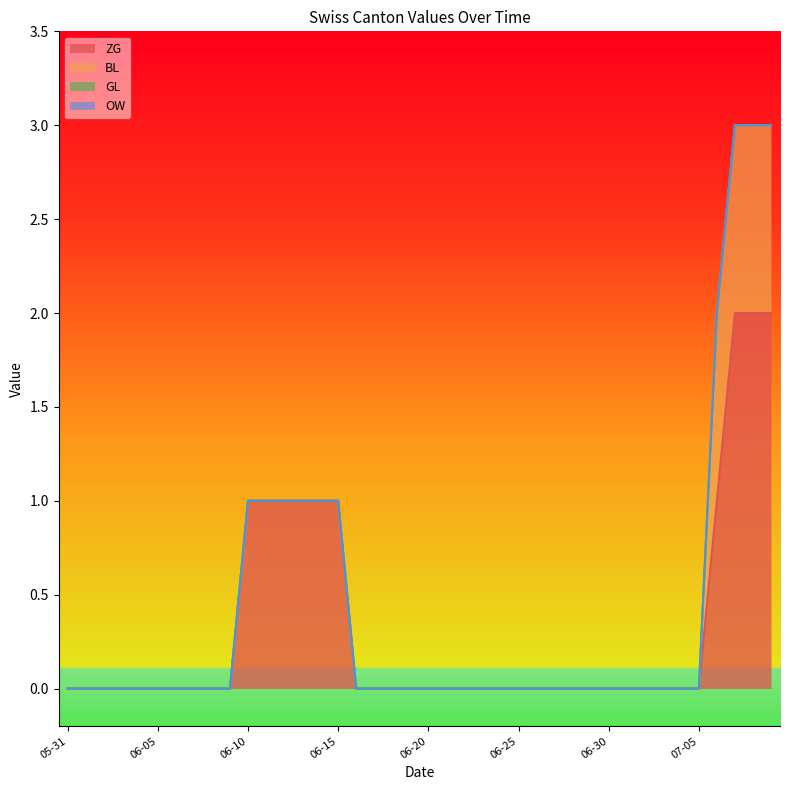

How many categories are shown in the chart?

40